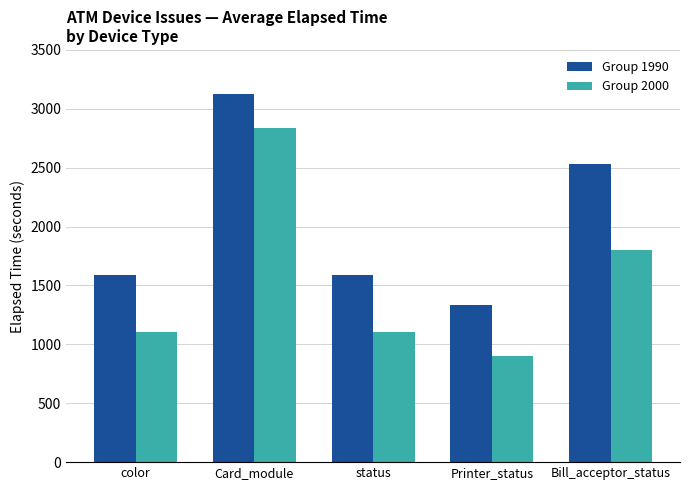

Which label corresponds to the largest value in the chart?

Card_module